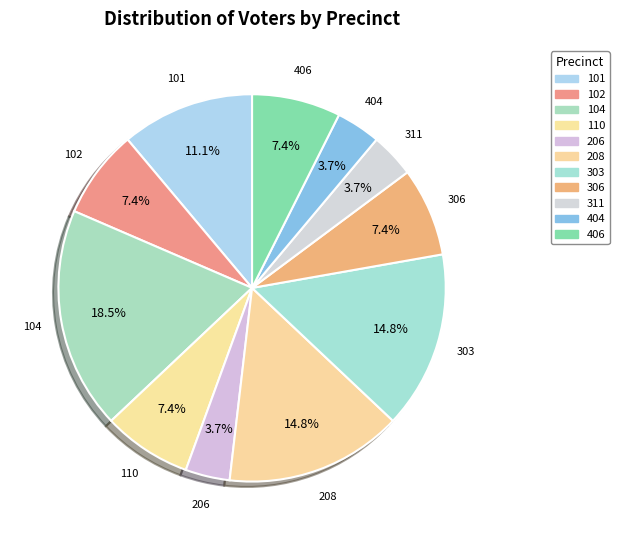

Count the number of slices in the pie.

11